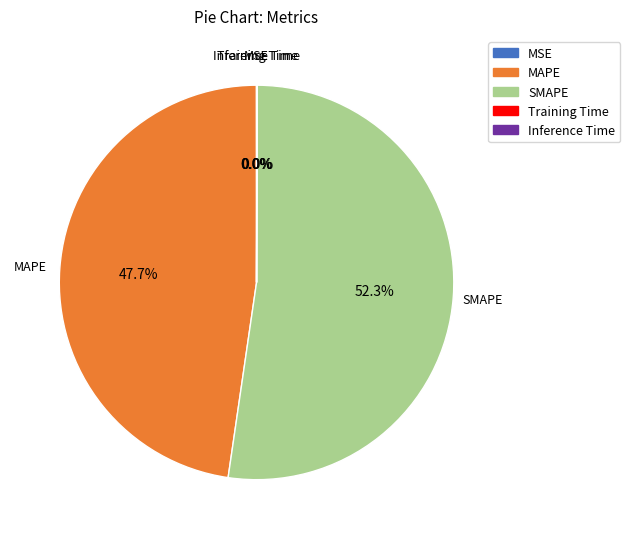

Which has a higher value, MAPE or SMAPE?

SMAPE